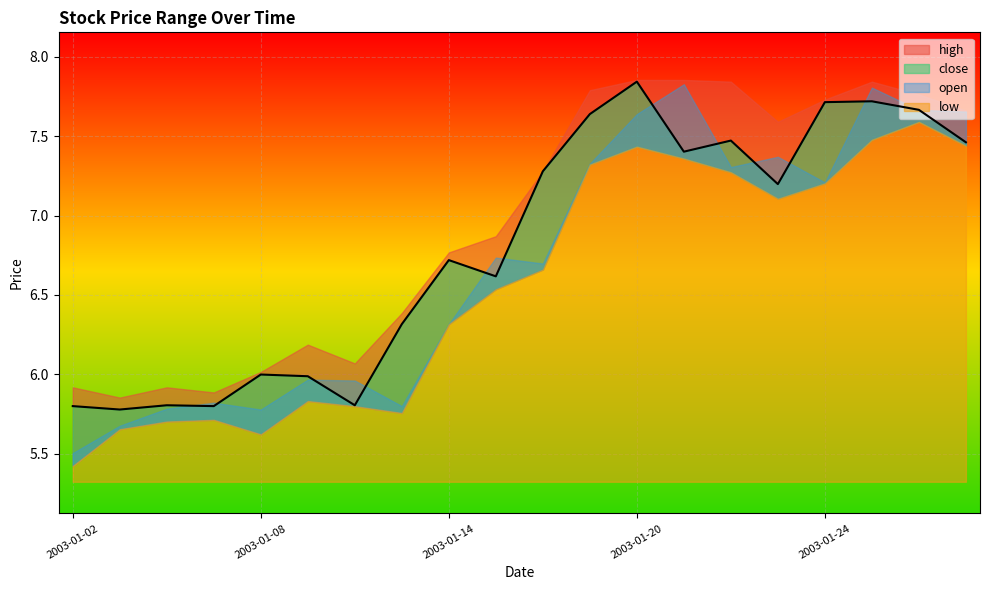

In high, how many points are lower than both neighbors (excluding endpoints)?

4